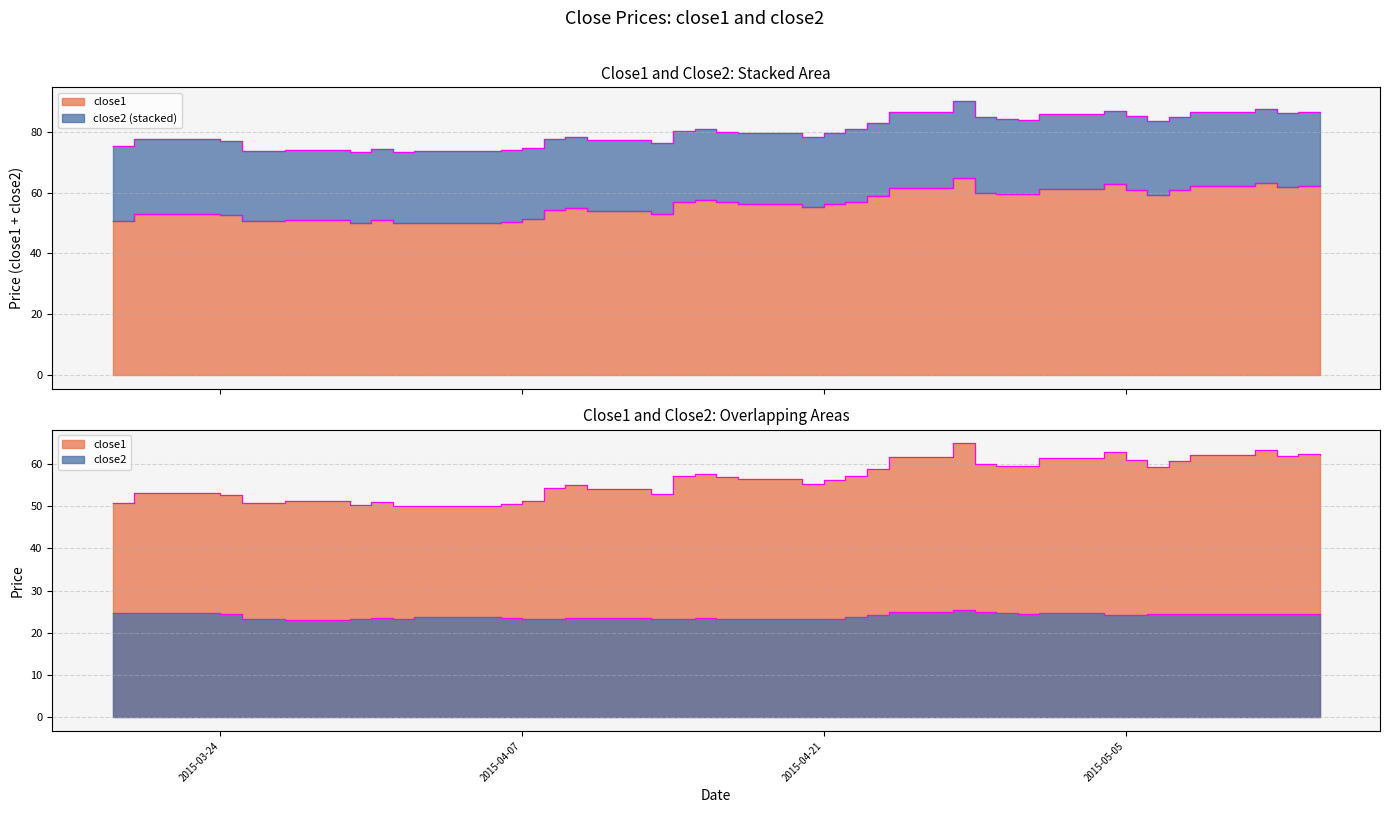

What are all the series names shown in the legend?

close1, close2